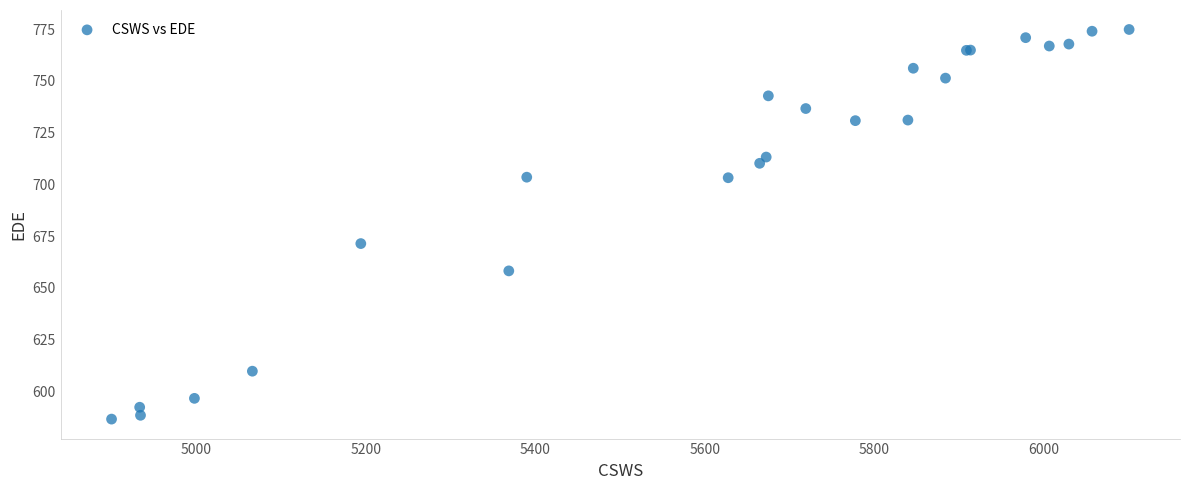

What Y value in the scatter plot is closest to 680?

671.4